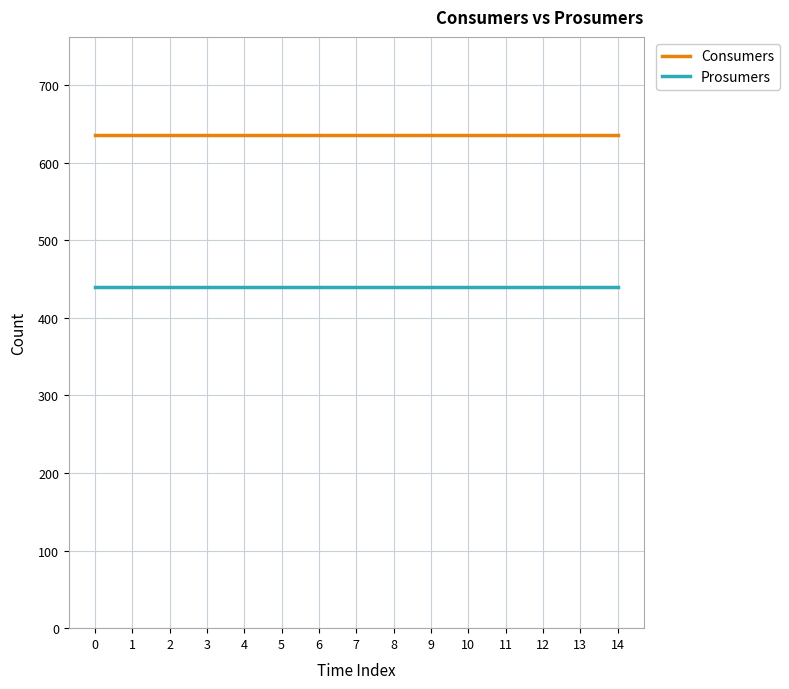

What value does the Prosumers series have at 1?

440